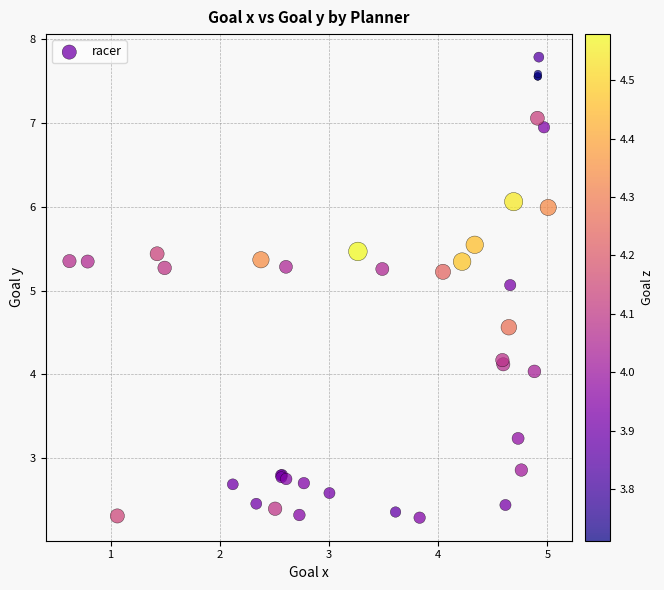

What Y value in the scatter plot is closest to 5?

5.1